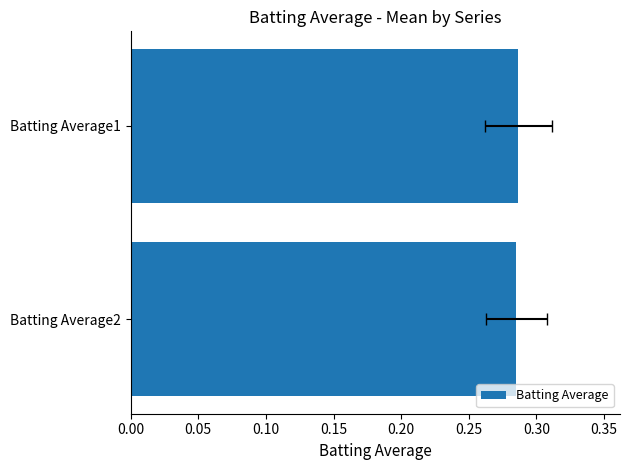

What is the average value?

0.3